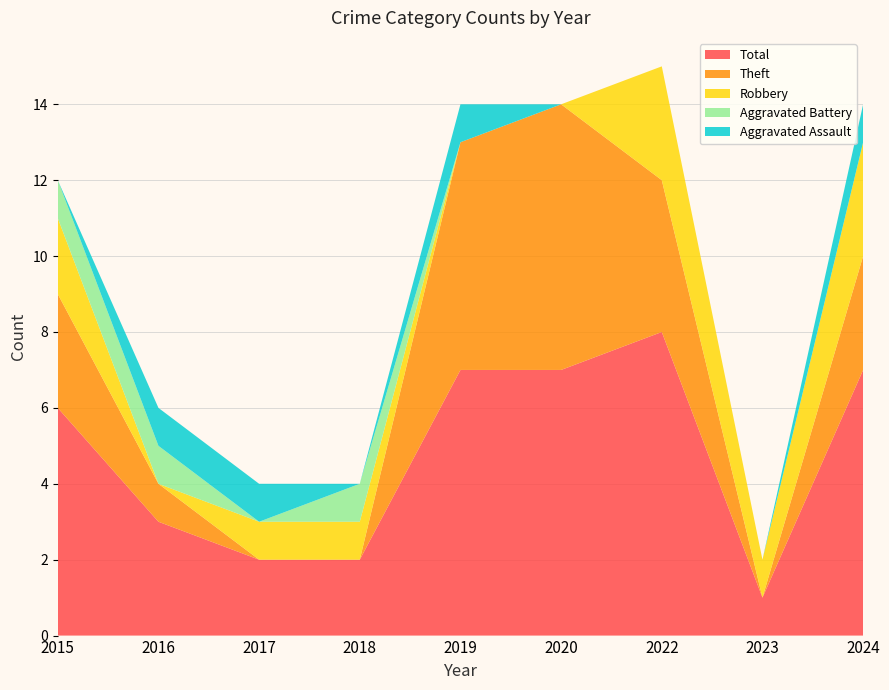

Reading right to left, transcribe all the data shown in this chart.

Aggravated Assault: 1	0	0	0	1	0	1	1	0
Aggravated Battery: 0	0	0	0	0	1	0	1	1
Robbery: 3	1	3	0	0	1	1	0	2
Theft: 3	0	4	7	6	0	0	1	3
Total: 7	1	8	7	7	2	2	3	6